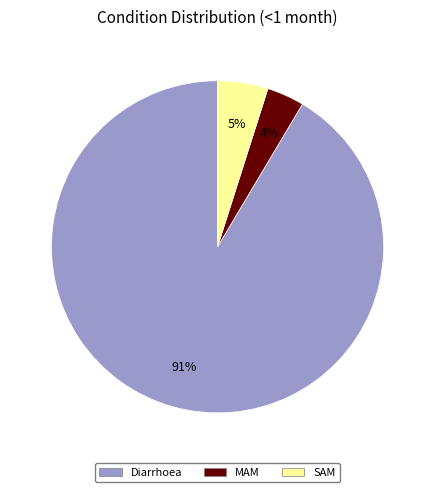

To the nearest percent, what is the combined percentage of MAM and Diarrhoea?

95%